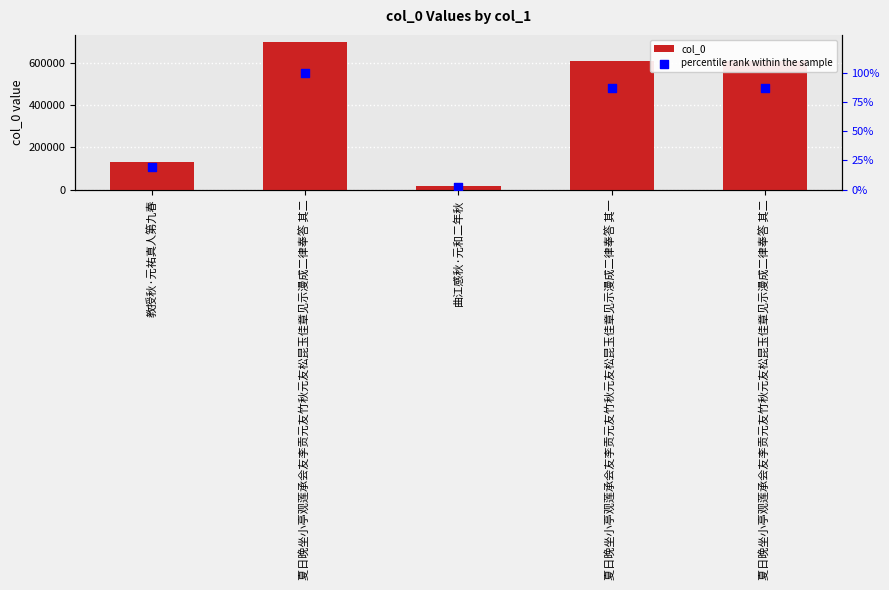

At how many categories does at least one series exceed 298688?

3